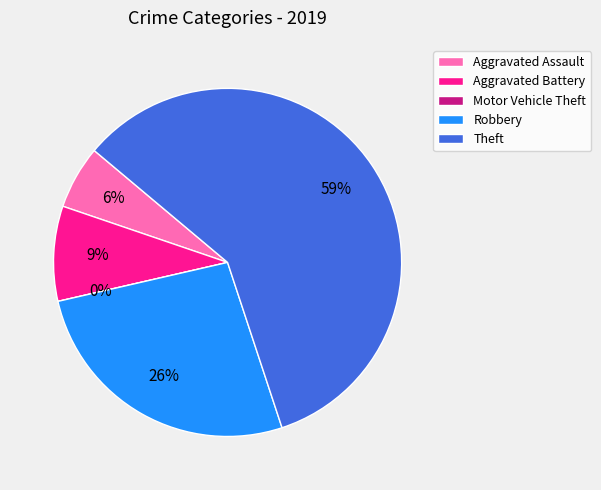

How many segments does this pie chart have?

5